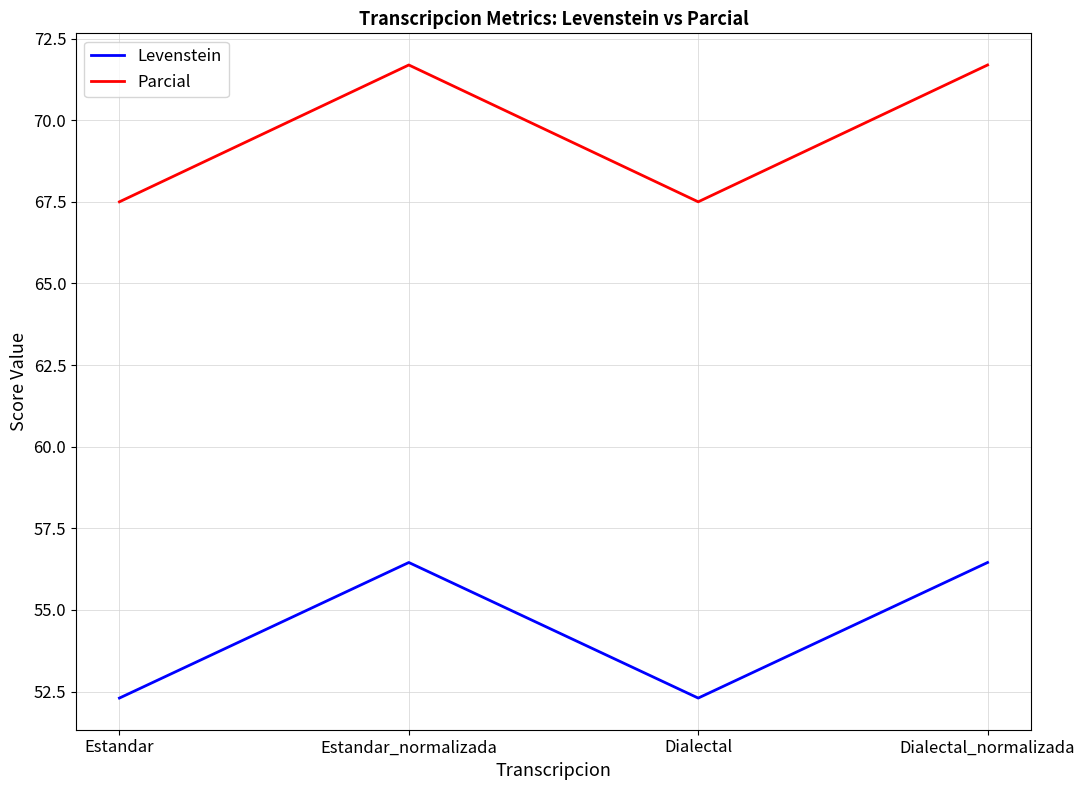

Read the Levenstein value at Dialectal_normalizada.

56.5